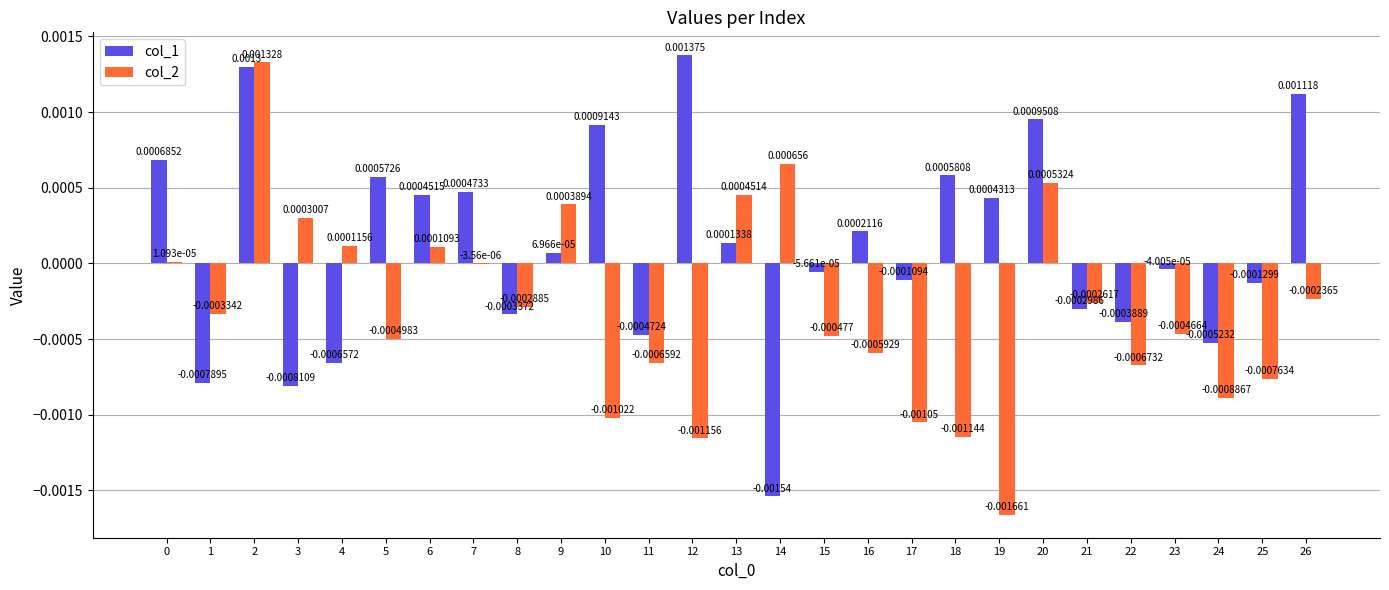

Are the bars horizontal?

No